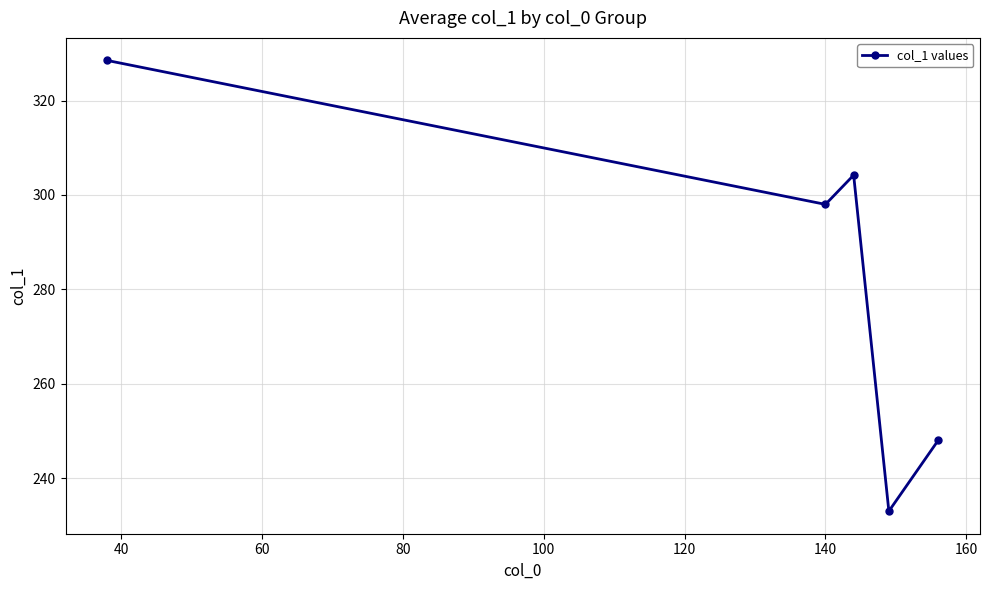

How many values are below 298?

2